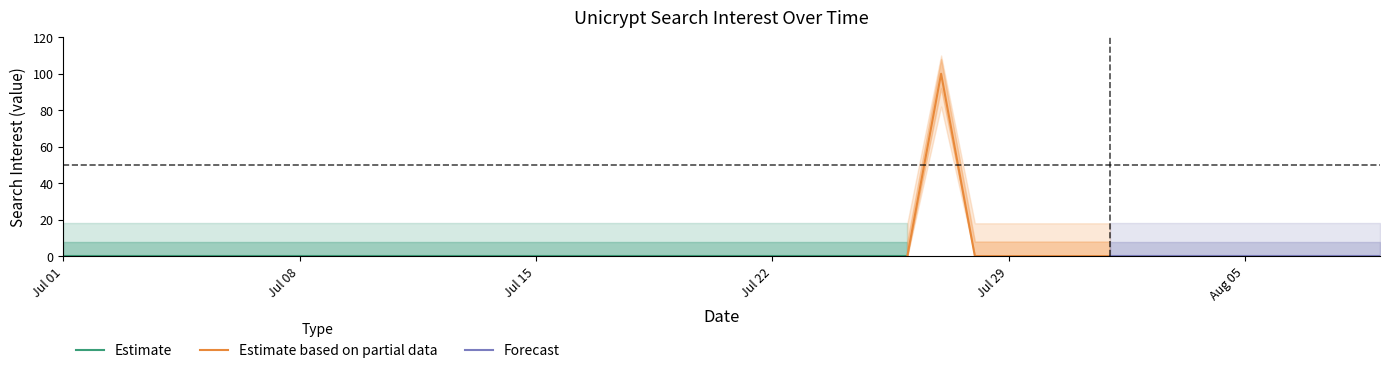

True or false: there are more than 2 points higher than both neighbors.

False